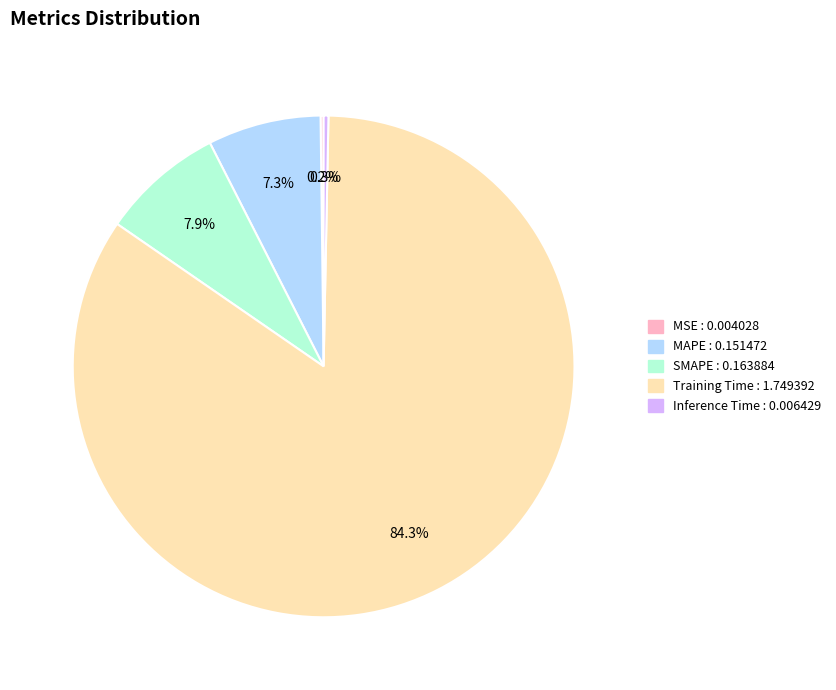

Is there a majority slice in this chart?

Yes